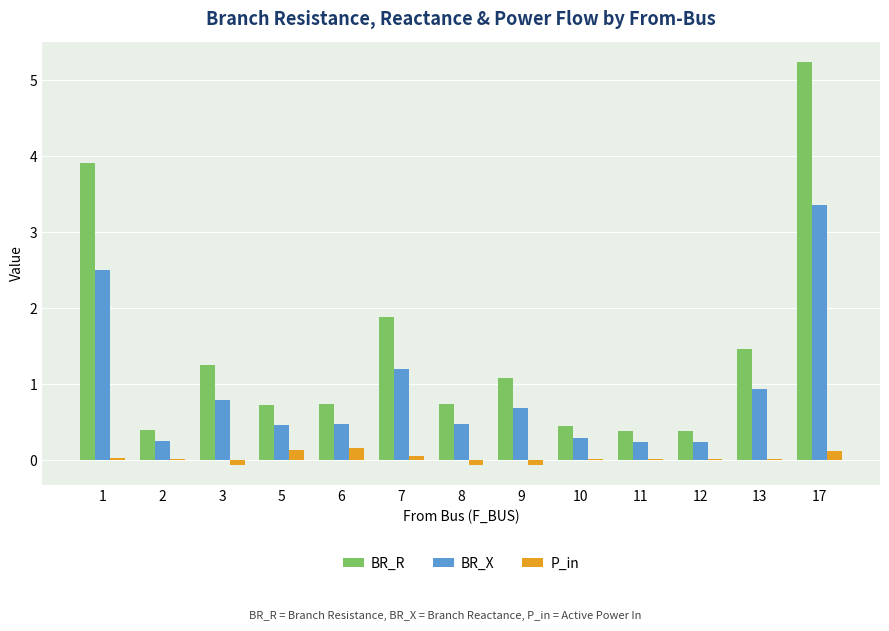

What is the sum of all P_in values?

0.4